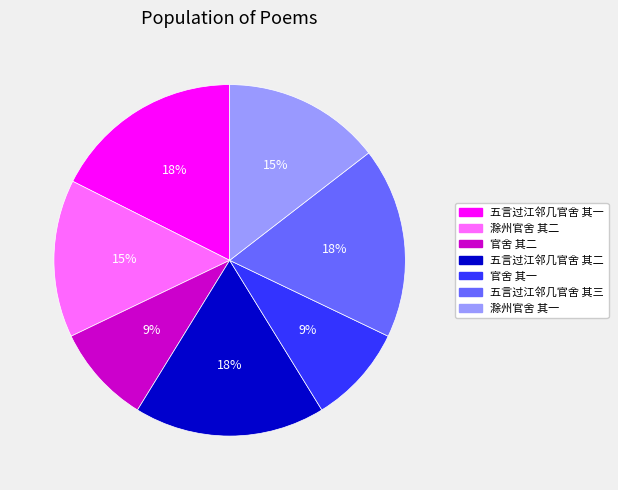

To the nearest percent, what is the average slice percentage?

14%